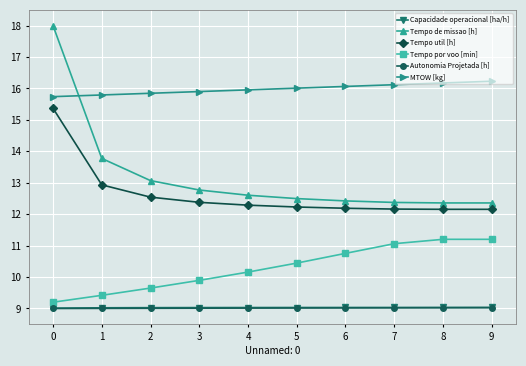

Reading right to left, transcribe all the data shown in this chart.

Capacidade operacional [ha/h]: 9.0	9.0	9.0	9.0	9.0	9.0	9.0	9.0	9.0	9.0
Tempo de missao [h]: 12.4	12.4	12.4	12.4	12.5	12.6	12.8	13.1	13.8	18.0
Tempo util [h]: 12.2	12.2	12.2	12.2	12.2	12.3	12.4	12.5	12.9	15.4
Tempo por voo [min]: 11.2	11.2	11.1	10.8	10.4	10.2	9.9	9.6	9.4	9.2
Autonomia Projetada [h]: 9.0	9.0	9.0	9.0	9.0	9.0	9.0	9.0	9.0	9.0
MTOW [kg]: 16.2	16.2	16.1	16.1	16.0	16.0	15.9	15.8	15.8	15.7